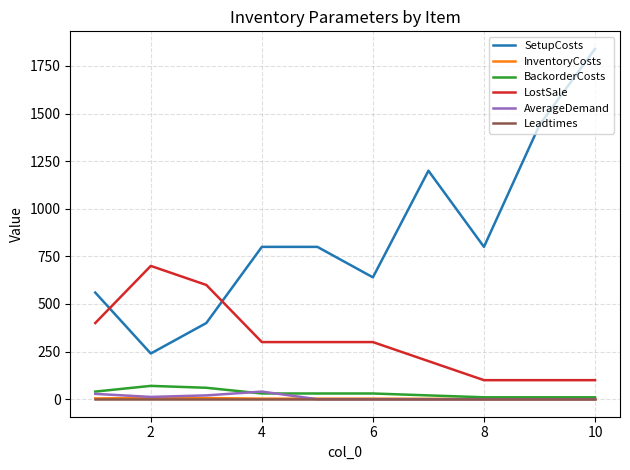

What is the highest value of the SetupCosts series?

1840